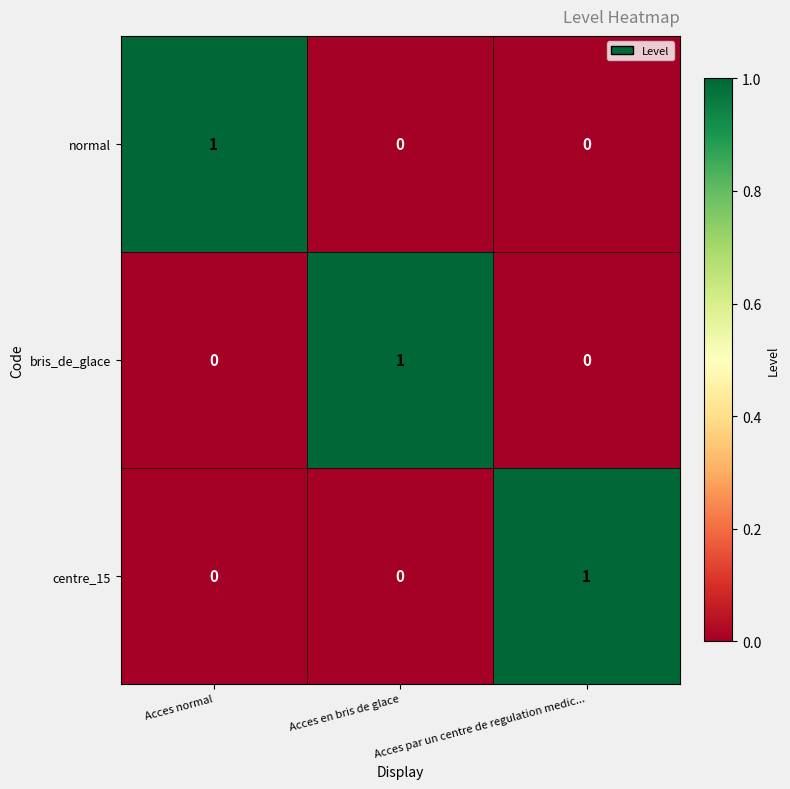

Is it true that centre_15 equals 1 at Acces par un centre de regulation medic...?

True